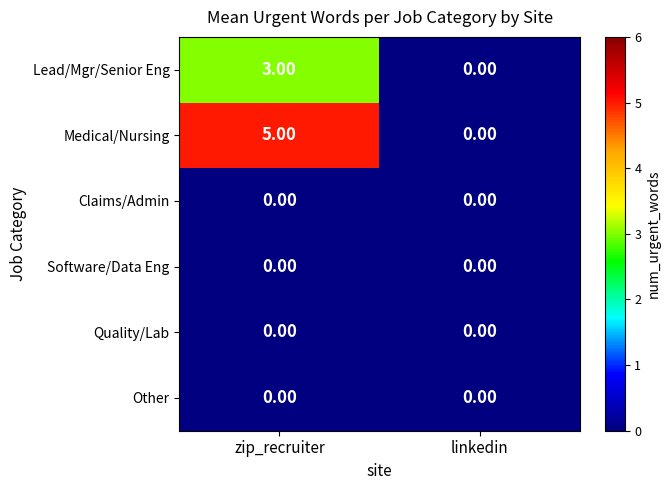

What is the difference between the highest and lowest values at zip_recruiter?

5